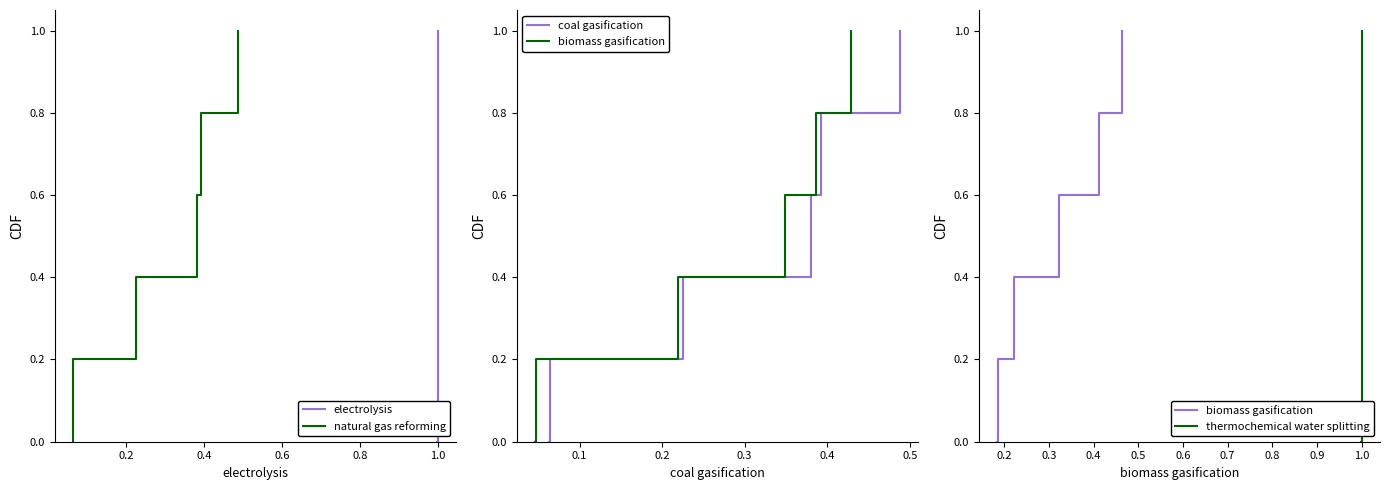

At how many categories does at least one series exceed 0?

5